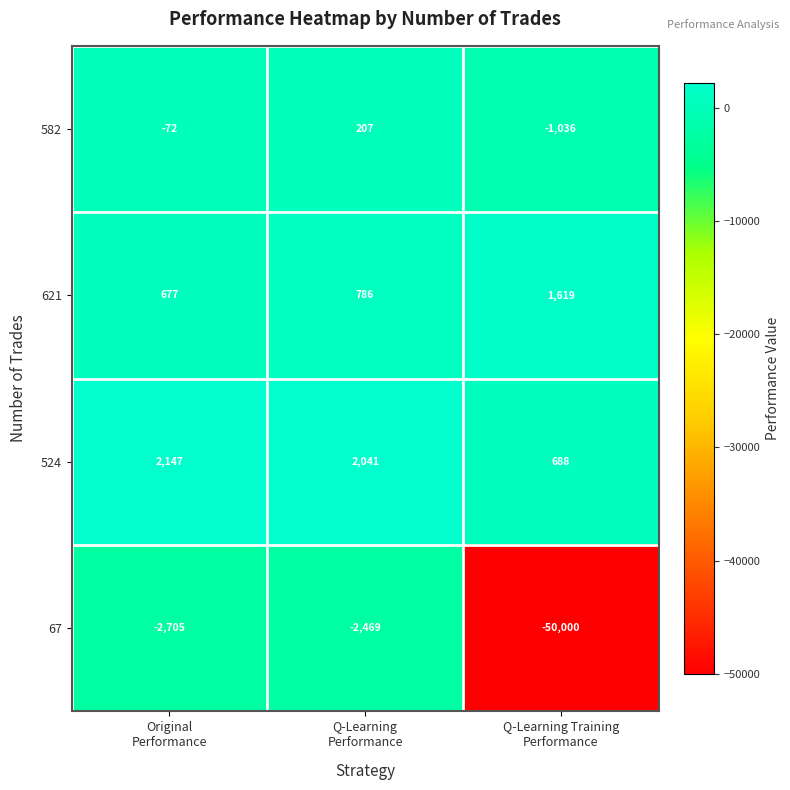

Rank the series at Q-Learning
Performance from highest to lowest value.

524, 621, 582, 67